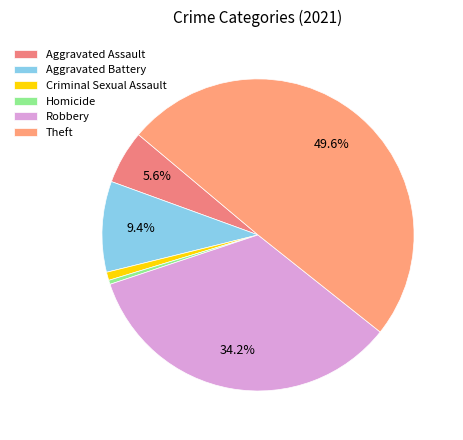

How many segments does this pie chart have?

6